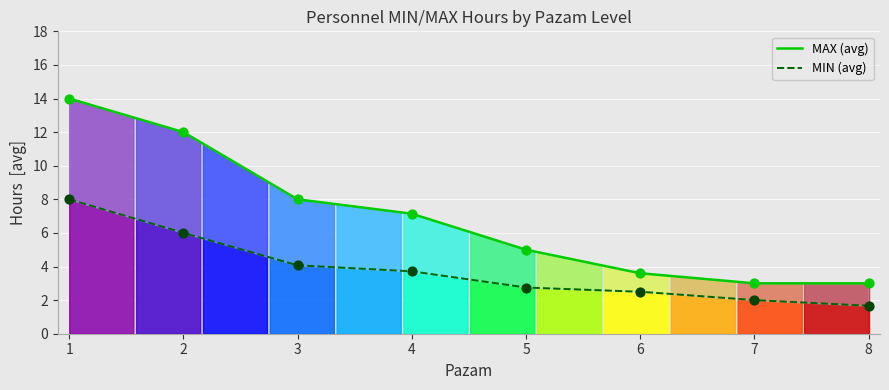

Between 8 and 5, which is larger?

5